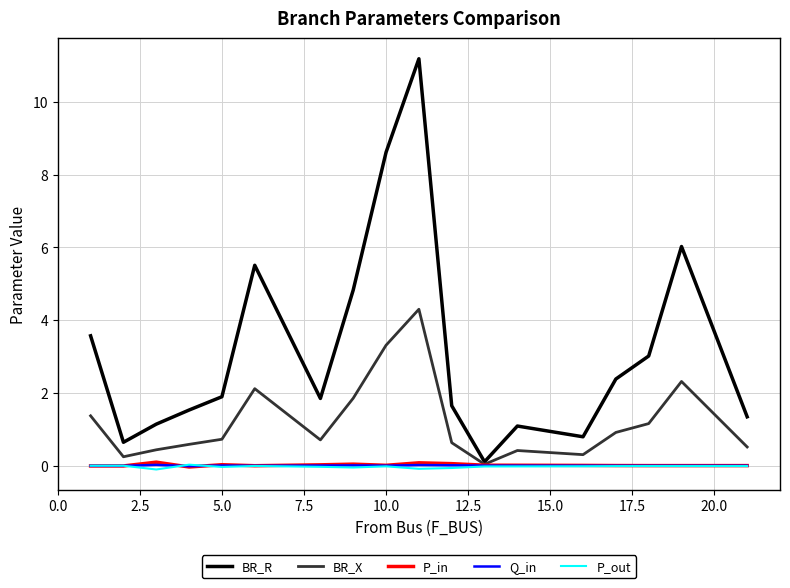

Which series has the widest spread of values?

BR_R